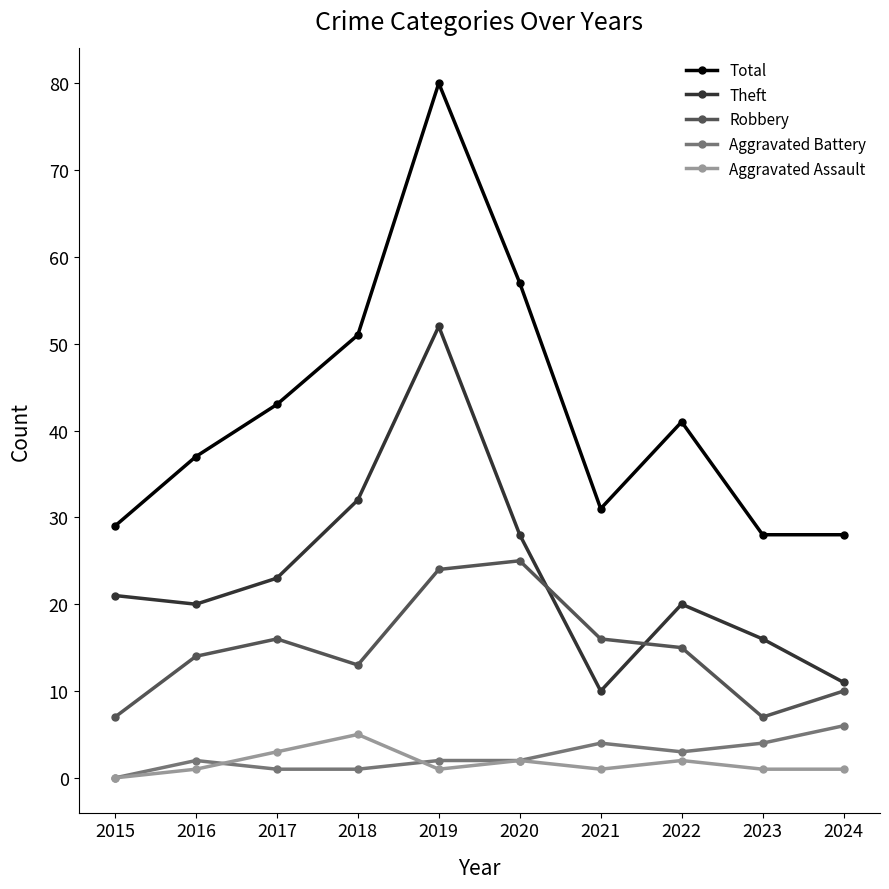

True or false: Theft has a value of 16 at 2023.

True